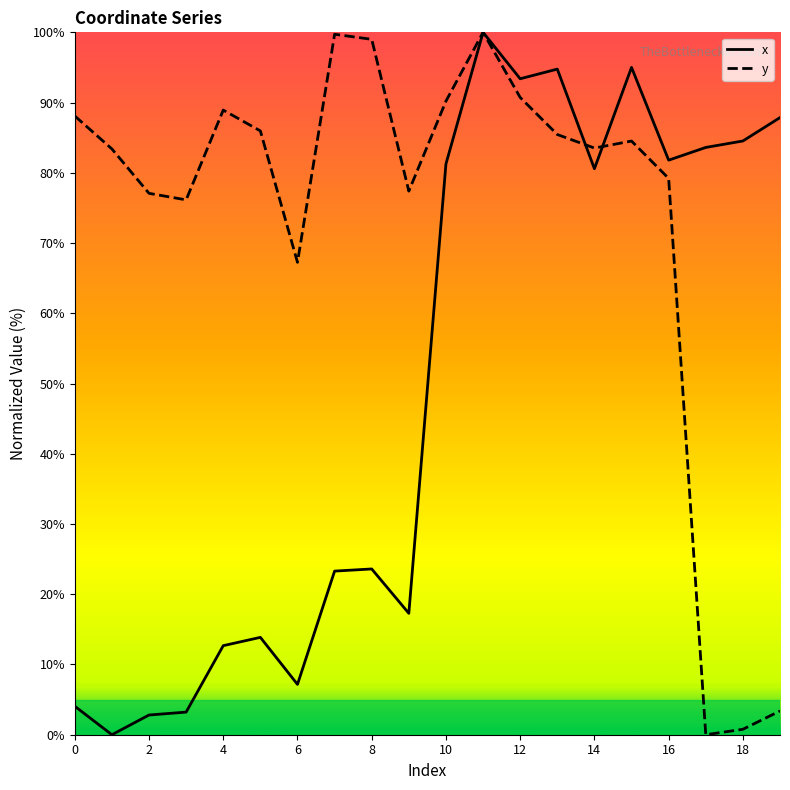

How many values in the y series are below 84?

10